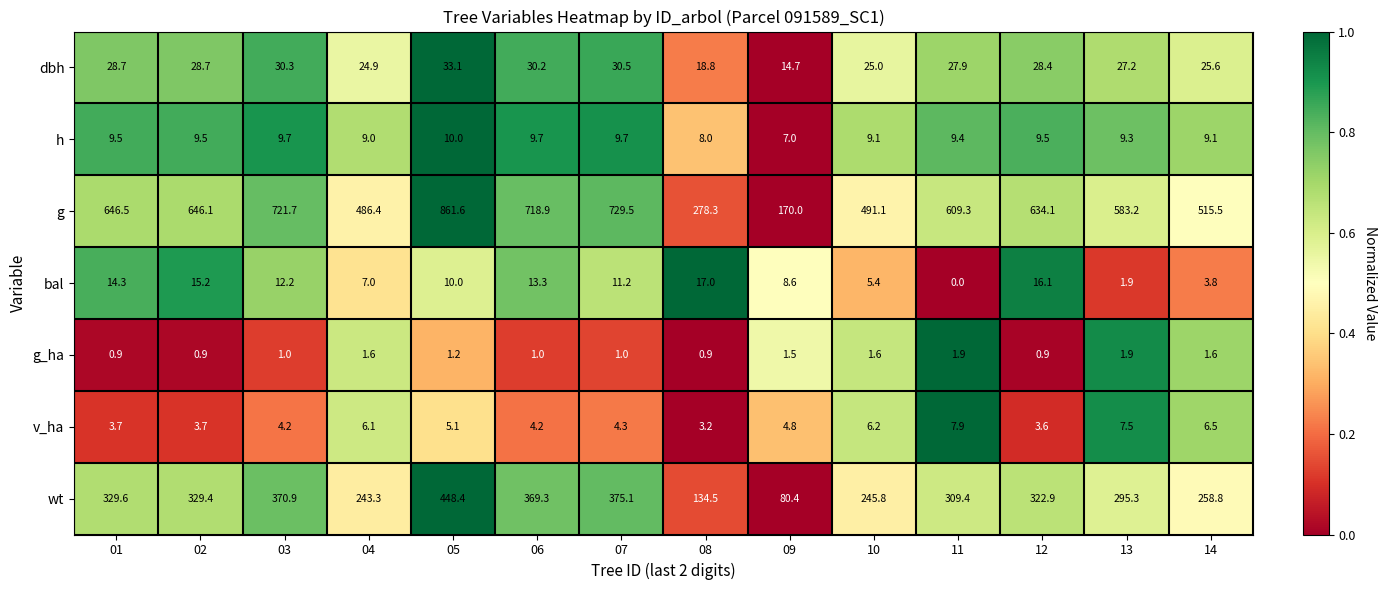

What is the sum of all wt values?

4113.1